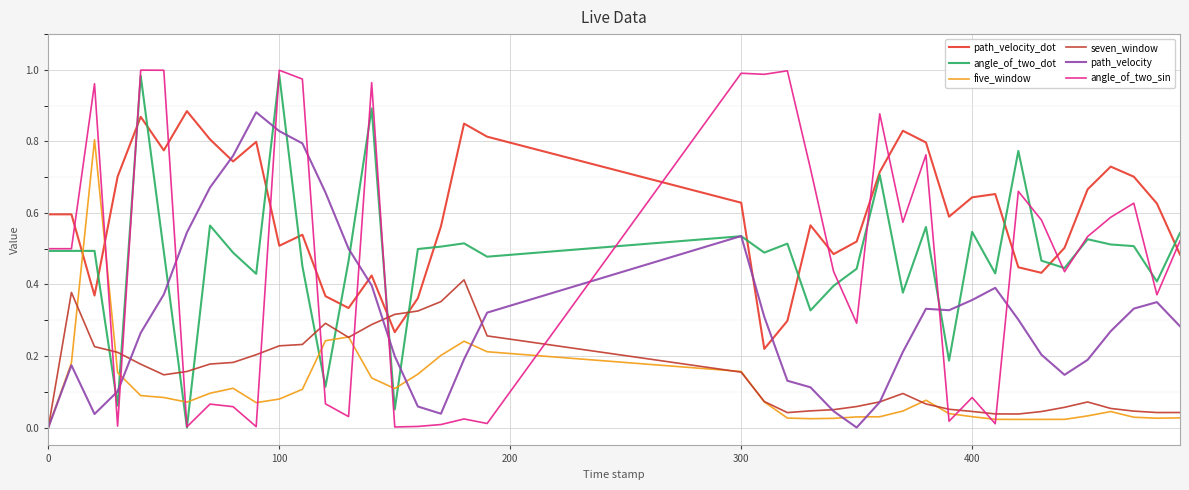

Which series ends up on top after the final intersection of path_velocity_dot and angle_of_two_sin?

angle_of_two_sin